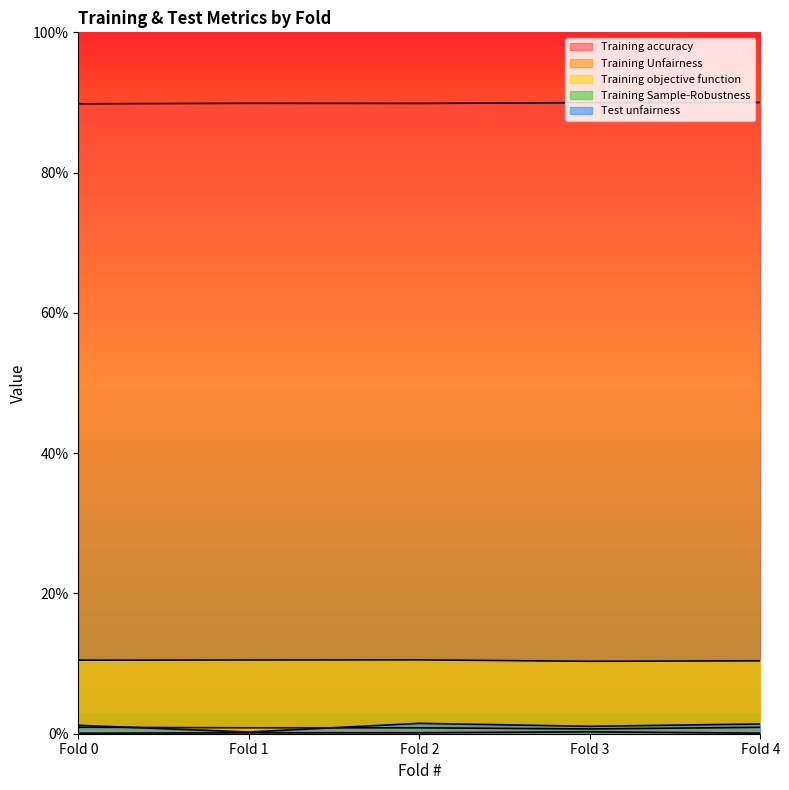

How many lines are shown in the chart?

5